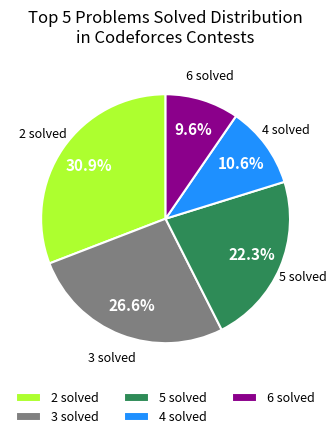

What is the ratio of the value at 2 solved to the value at 5 solved?

1.4